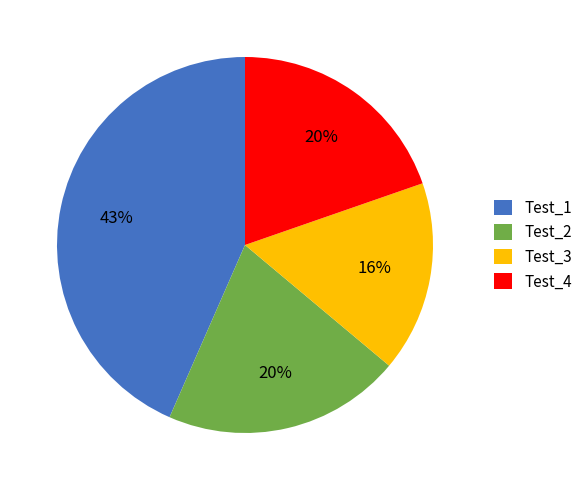

Do Test_1 and Test_3 together represent more than half of the pie?

Yes